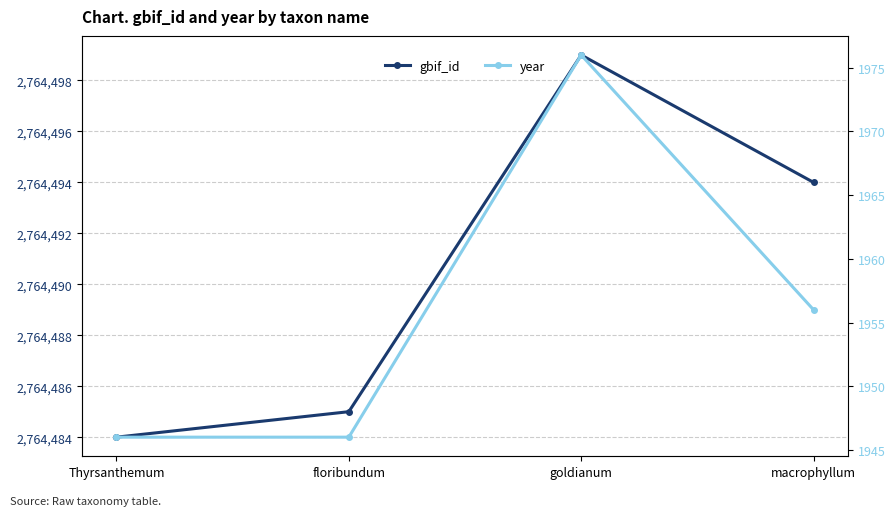

Is it true that gbif_id equals 2764484 at Thyrsanthemum?

True